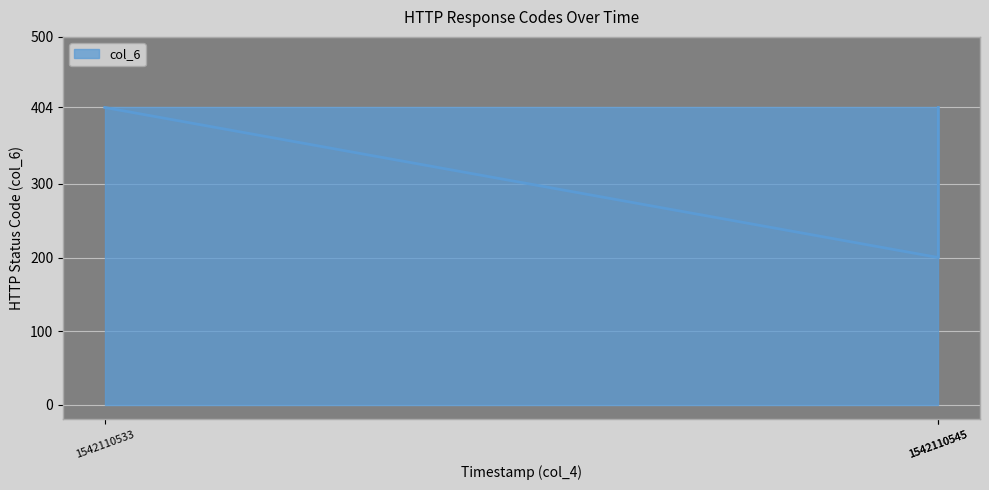

True or false: the data shows 197 at 1542110533.

False